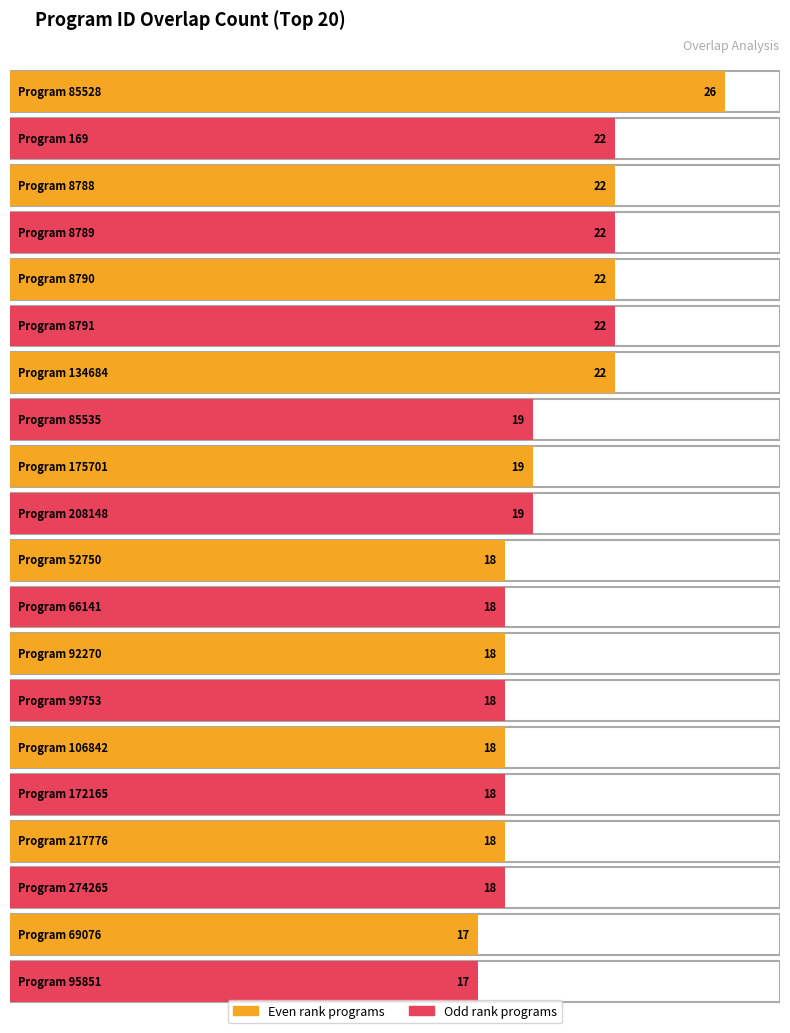

Is it true that the value at 52750 is 18?

True